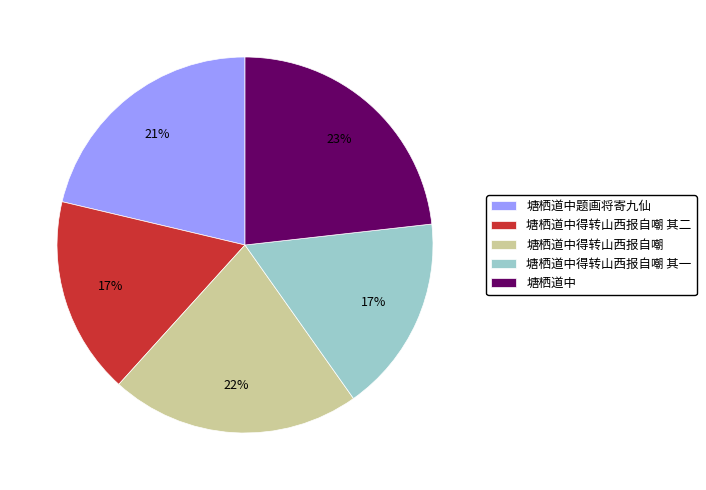

Which category has the biggest portion of the pie?

塘栖道中